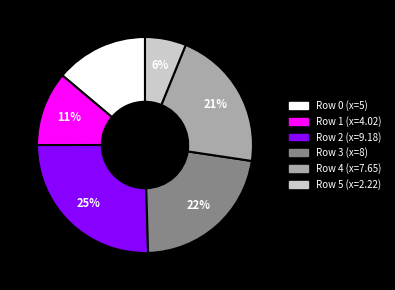

To the nearest percent, what is the average slice percentage?

17%